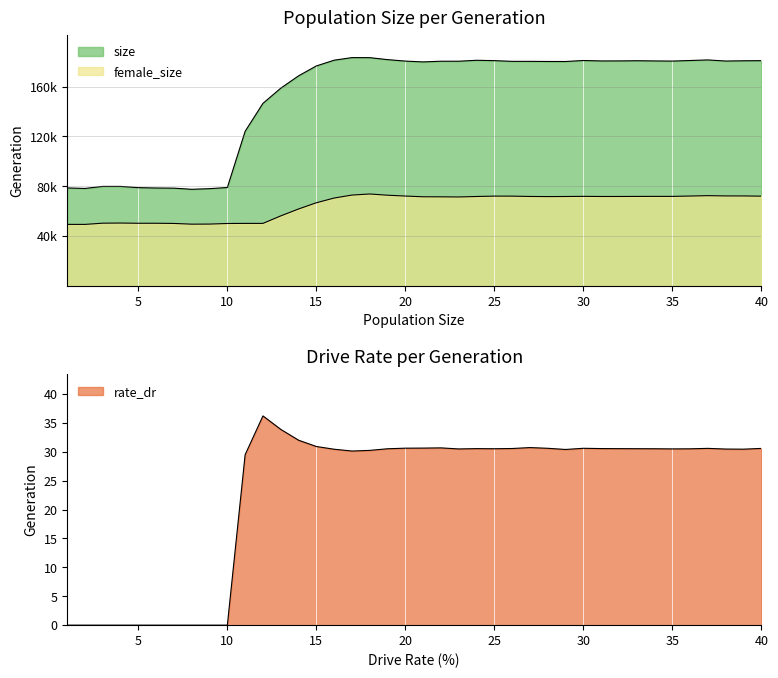

At which category is the sum across all series the highest?

18